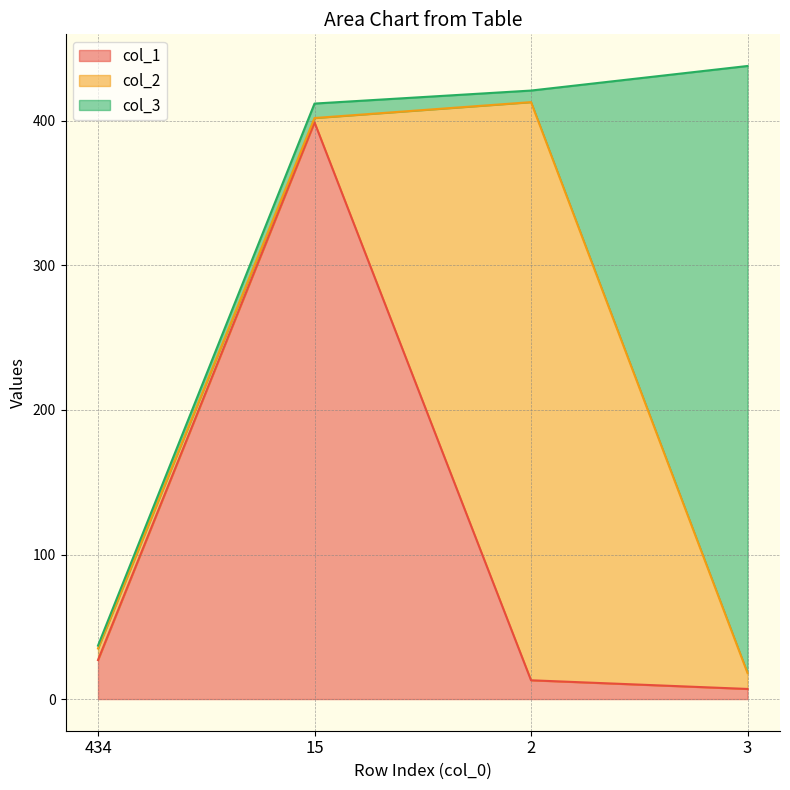

What is the label of the 4th point from the right?

434